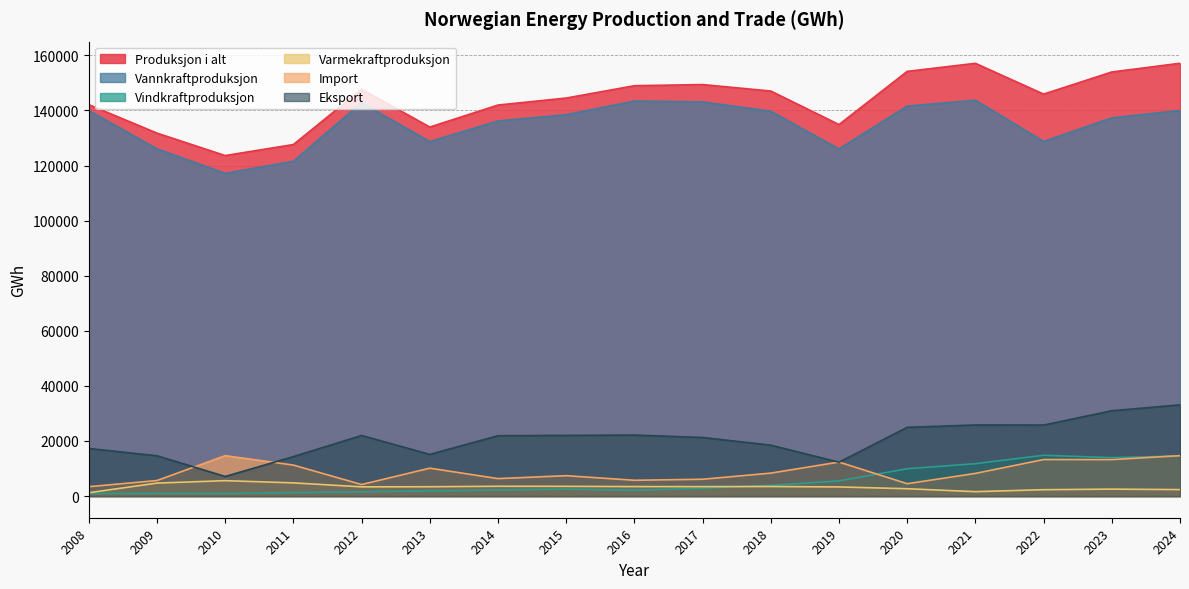

How many lines are shown in the chart?

6